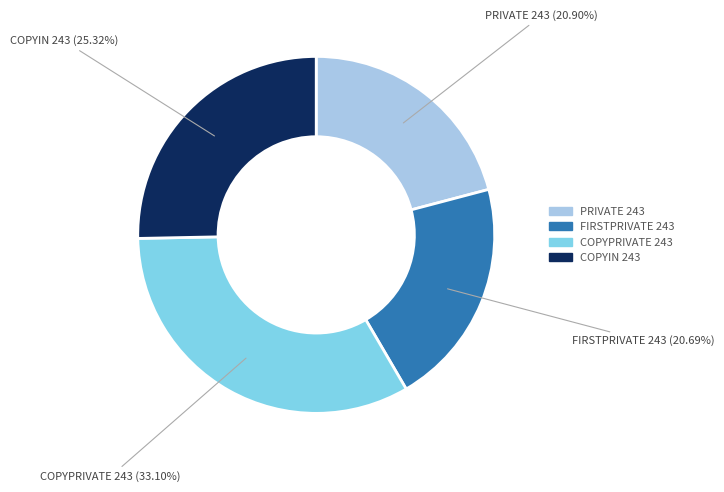

To the nearest percent, what is the difference between the largest and smallest slice percentages?

12%